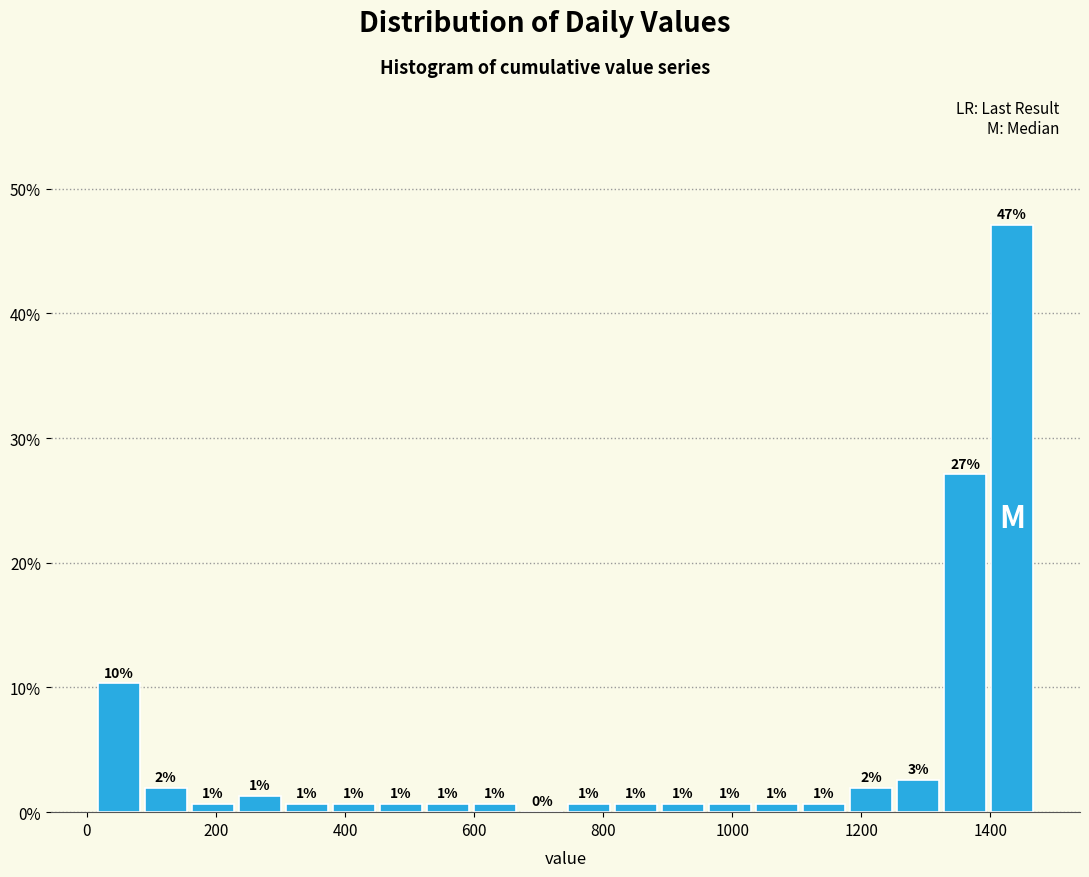

Around what value on the x-axis is the tallest bar? Give the approximate position of its centre, as read against the axis.

1440